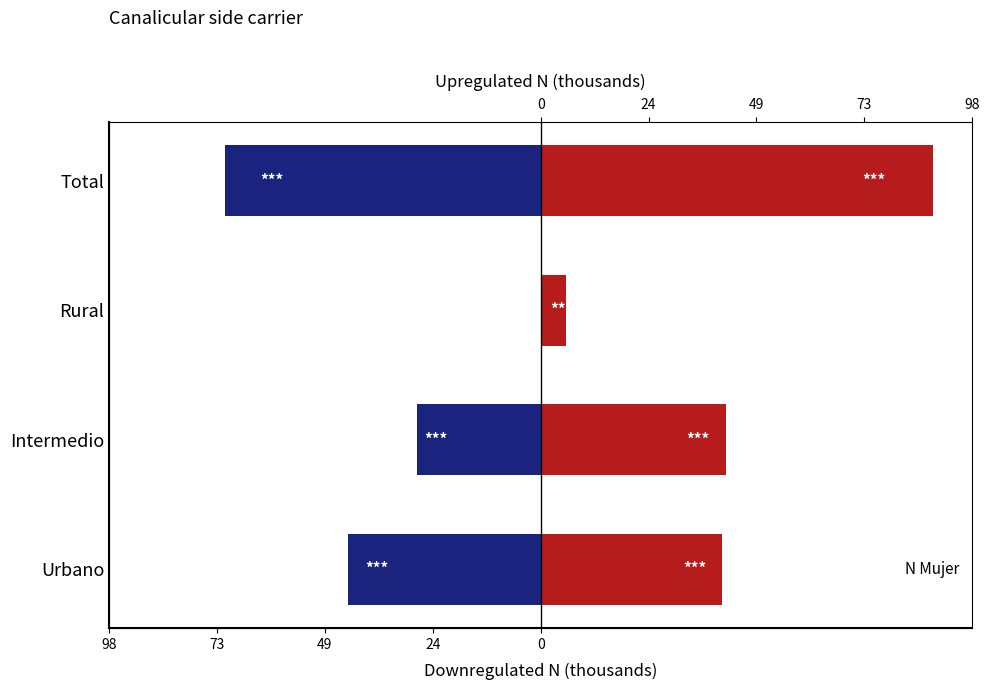

Does the chart contain any negative values?

Yes